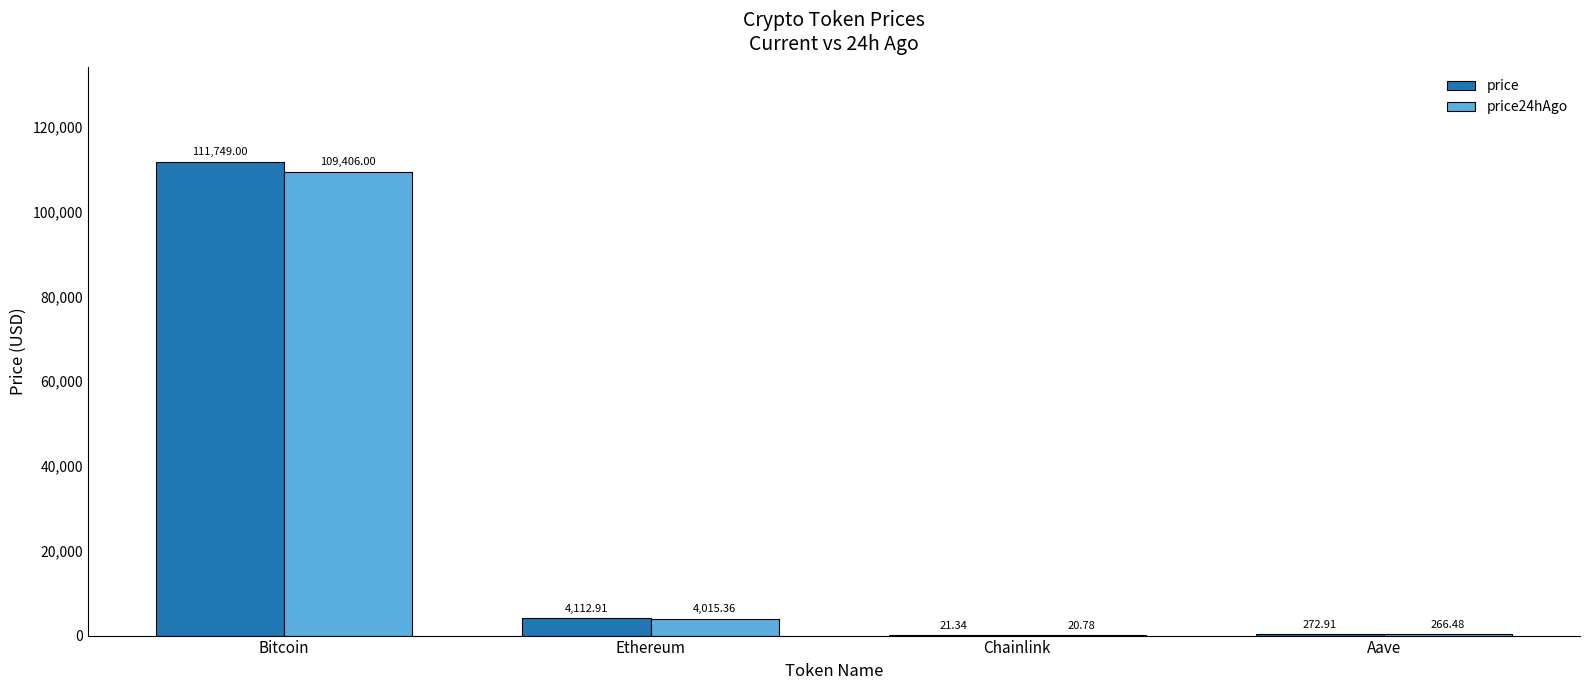

Is the value of price at Ethereum greater than the value of price24hAgo at Chainlink?

Yes